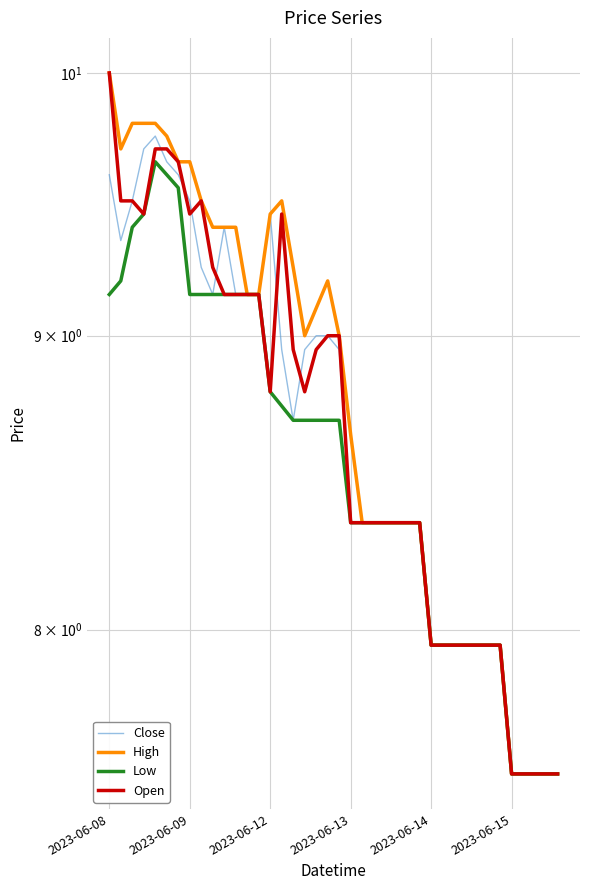

Reading left to right, what are all the values shown in this chart?

Close: 9.6	9.3	9.5	9.7	9.8	9.7	9.6	9.5	9.2	9.2	9.4	9.2	9.2	9.2	9.4	8.9	8.7	8.9	9.0	9.0	8.9	8.3	8.3	8.3	8.3	8.3	8.3	8.3	8.0	8.0	8.0	8.0	8.0	8.0	8.0	7.5	7.5	7.5	7.5	7.5
High: 10.0	9.7	9.8	9.8	9.8	9.8	9.7	9.7	9.5	9.4	9.4	9.4	9.2	9.2	9.4	9.5	9.2	9.0	9.1	9.2	9.0	8.7	8.3	8.3	8.3	8.3	8.3	8.3	8.0	8.0	8.0	8.0	8.0	8.0	8.0	7.5	7.5	7.5	7.5	7.5
Low: 9.2	9.2	9.4	9.4	9.7	9.6	9.6	9.2	9.2	9.2	9.2	9.2	9.2	9.2	8.8	8.8	8.7	8.7	8.7	8.7	8.7	8.3	8.3	8.3	8.3	8.3	8.3	8.3	8.0	8.0	8.0	8.0	8.0	8.0	8.0	7.5	7.5	7.5	7.5	7.5
Open: 10.0	9.5	9.5	9.4	9.7	9.7	9.7	9.4	9.5	9.2	9.2	9.2	9.2	9.2	8.8	9.4	8.9	8.8	8.9	9.0	9.0	8.3	8.3	8.3	8.3	8.3	8.3	8.3	8.0	8.0	8.0	8.0	8.0	8.0	8.0	7.5	7.5	7.5	7.5	7.5